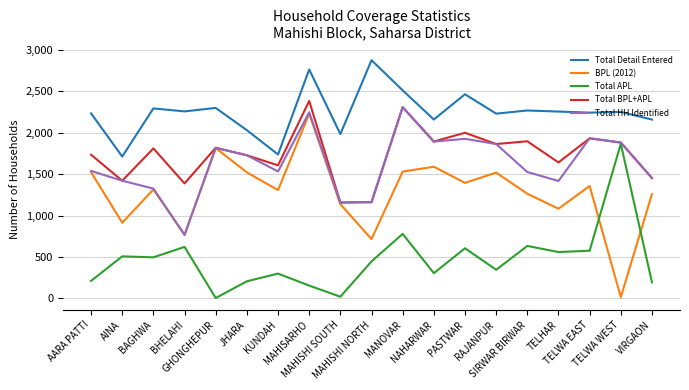

What is the maximum value for Total APL?

1866